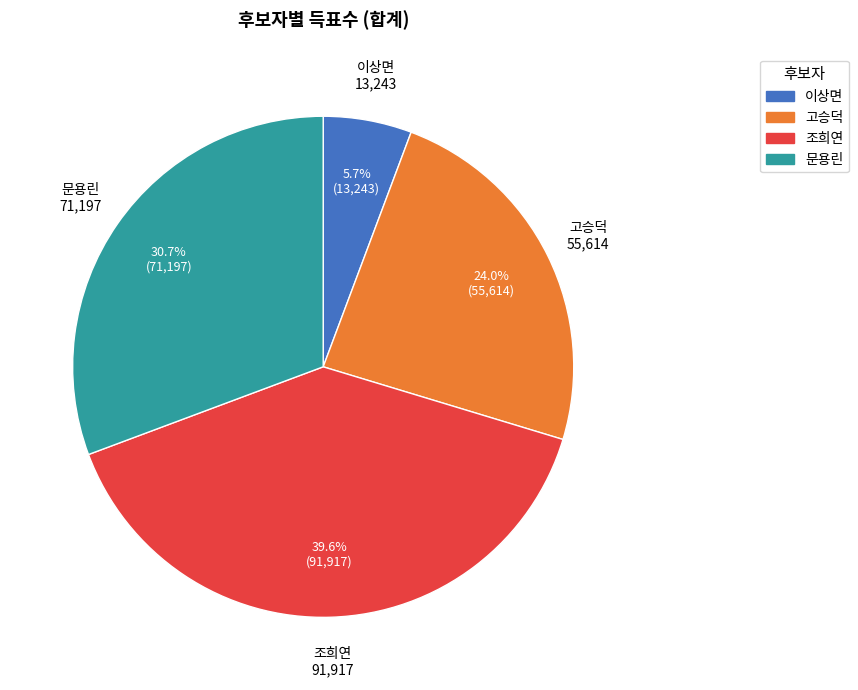

Rank the categories by value from lowest to highest.

이상면, 고승덕, 문용린, 조희연